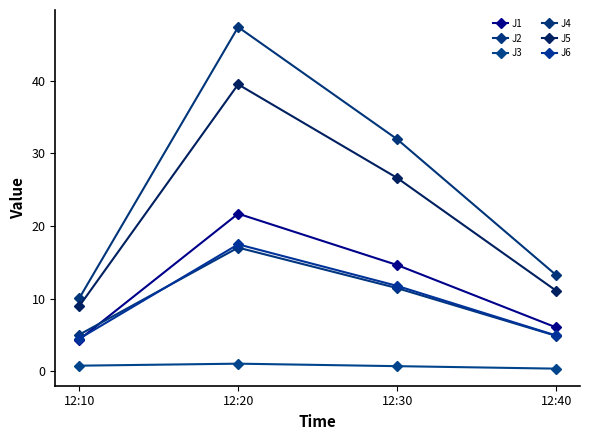

The J2 series shows 25.8 at 12:20. True or false?

False